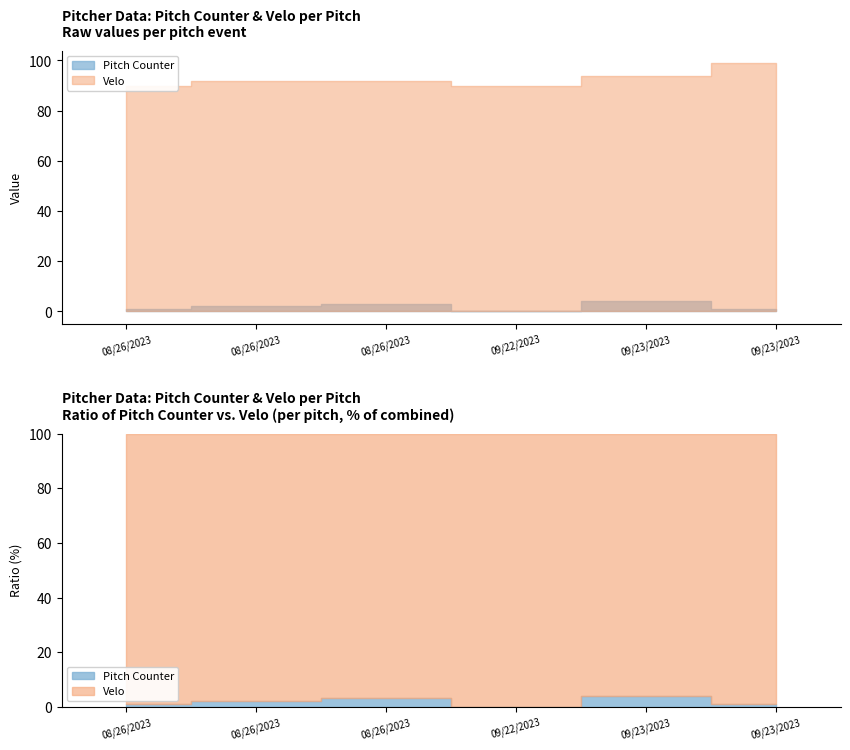

What is the difference between the maximum and minimum values in the Velo series?

9